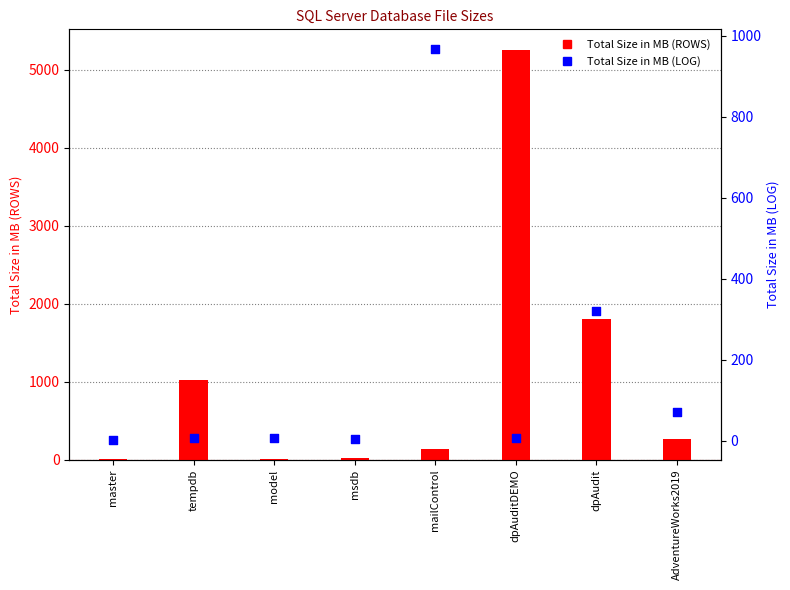

Which series has the largest total across all categories?

Total Size in MB (ROWS)